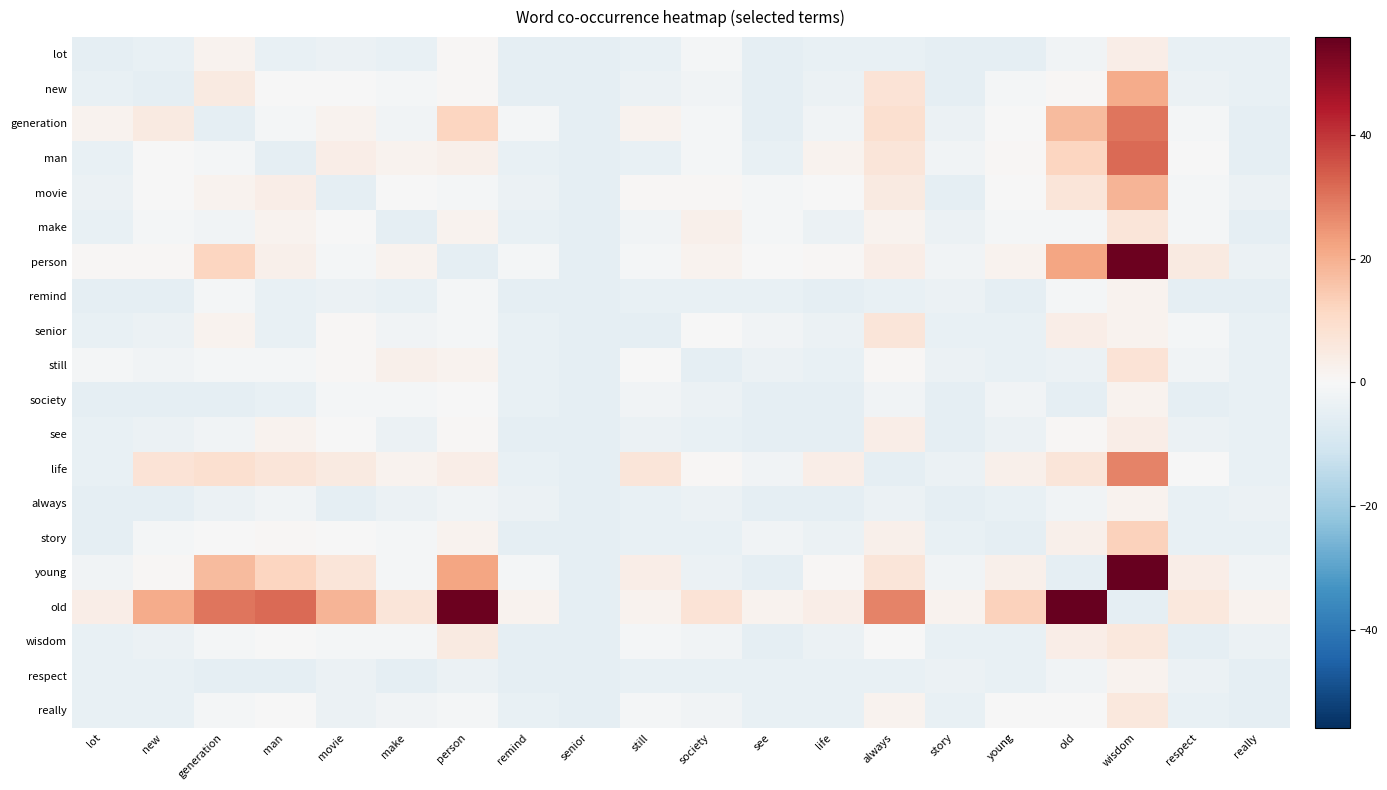

Reading left to right, what are all the values shown in this chart?

lot: lot=-5.2	new=-4.2	generation=1.8	man=-4.2	movie=-3.2	make=-4.2	person=0.8	remind=-5.2	senior=-5.2	still=-4.2	society=-1.2	see=-5.2	life=-4.2	always=-4.2	story=-5.2	young=-5.2	old=-2.2	wisdom=3.8	respect=-4.2	really=-4.2
new: lot=-4.2	new=-5.2	generation=4.8	man=-0.2	movie=-0.2	make=-1.2	person=0.8	remind=-5.2	senior=-5.2	still=-3.2	society=-2.2	see=-5.2	life=-3.2	always=7.8	story=-5.2	young=-1.2	old=0.8	wisdom=20.8	respect=-3.2	really=-4.2
generation: lot=1.8	new=4.8	generation=-5.2	man=-1.2	movie=1.8	make=-2.2	person=11.8	remind=-1.2	senior=-5.2	still=1.8	society=-1.2	see=-5.2	life=-2.2	always=8.8	story=-3.2	young=-0.2	old=17.8	wisdom=29.8	respect=-1.2	really=-5.2
man: lot=-4.2	new=-0.2	generation=-1.2	man=-5.2	movie=3.8	make=1.8	person=2.8	remind=-4.2	senior=-5.2	still=-4.2	society=-1.2	see=-4.2	life=1.8	always=6.8	story=-2.2	young=0.8	old=11.8	wisdom=31.8	respect=-0.2	really=-5.2
movie: lot=-3.2	new=-0.2	generation=1.8	man=3.8	movie=-5.2	make=-0.2	person=-1.2	remind=-3.2	senior=-5.2	still=0.8	society=0.8	see=-1.2	life=-0.2	always=4.8	story=-5.2	young=-0.2	old=6.8	wisdom=18.8	respect=-1.2	really=-3.2
make: lot=-4.2	new=-1.2	generation=-2.2	man=1.8	movie=-0.2	make=-5.2	person=1.8	remind=-4.2	senior=-5.2	still=-2.2	society=2.8	see=-1.2	life=-3.2	always=1.8	story=-3.2	young=-1.2	old=-1.2	wisdom=6.8	respect=-1.2	really=-5.2
person: lot=0.8	new=0.8	generation=11.8	man=2.8	movie=-1.2	make=1.8	person=-5.2	remind=-1.2	senior=-5.2	still=-1.2	society=1.8	see=-0.2	life=0.8	always=3.8	story=-2.2	young=1.8	old=21.8	wisdom=54.8	respect=4.8	really=-3.2
remind: lot=-5.2	new=-5.2	generation=-1.2	man=-4.2	movie=-3.2	make=-4.2	person=-1.2	remind=-5.2	senior=-5.2	still=-4.2	society=-4.2	see=-4.2	life=-5.2	always=-4.2	story=-3.2	young=-5.2	old=-1.2	wisdom=1.8	respect=-5.2	really=-5.2
senior: lot=-4.2	new=-3.2	generation=1.8	man=-4.2	movie=0.8	make=-2.2	person=-1.2	remind=-4.2	senior=-5.2	still=-5.2	society=-0.2	see=-2.2	life=-3.2	always=6.8	story=-4.2	young=-4.2	old=3.8	wisdom=1.8	respect=-1.2	really=-4.2
still: lot=-1.2	new=-2.2	generation=-1.2	man=-1.2	movie=0.8	make=2.8	person=1.8	remind=-4.2	senior=-5.2	still=-0.2	society=-5.2	see=-3.2	life=-4.2	always=0.8	story=-3.2	young=-4.2	old=-3.2	wisdom=7.8	respect=-2.2	really=-4.2
society: lot=-5.2	new=-5.2	generation=-5.2	man=-4.2	movie=-1.2	make=-1.2	person=-0.2	remind=-4.2	senior=-5.2	still=-2.2	society=-3.2	see=-5.2	life=-5.2	always=-2.2	story=-5.2	young=-2.2	old=-5.2	wisdom=1.8	respect=-5.2	really=-4.2
see: lot=-4.2	new=-3.2	generation=-2.2	man=1.8	movie=-0.2	make=-3.2	person=0.8	remind=-5.2	senior=-5.2	still=-3.2	society=-4.2	see=-5.2	life=-5.2	always=3.8	story=-5.2	young=-3.2	old=0.8	wisdom=3.8	respect=-3.2	really=-4.2
life: lot=-4.2	new=7.8	generation=8.8	man=6.8	movie=4.8	make=1.8	person=3.8	remind=-4.2	senior=-5.2	still=6.8	society=0.8	see=-2.2	life=3.8	always=-5.2	story=-3.2	young=2.8	old=6.8	wisdom=27.8	respect=-0.2	really=-4.2
always: lot=-5.2	new=-5.2	generation=-3.2	man=-2.2	movie=-5.2	make=-3.2	person=-2.2	remind=-3.2	senior=-5.2	still=-4.2	society=-3.2	see=-5.2	life=-5.2	always=-3.2	story=-5.2	young=-4.2	old=-2.2	wisdom=1.8	respect=-4.2	really=-3.2
story: lot=-5.2	new=-1.2	generation=-0.2	man=0.8	movie=-0.2	make=-1.2	person=1.8	remind=-5.2	senior=-5.2	still=-4.2	society=-4.2	see=-2.2	life=-3.2	always=2.8	story=-4.2	young=-5.2	old=2.8	wisdom=12.8	respect=-4.2	really=-4.2
young: lot=-2.2	new=0.8	generation=17.8	man=11.8	movie=6.8	make=-1.2	person=21.8	remind=-1.2	senior=-5.2	still=3.8	society=-3.2	see=-5.2	life=0.8	always=6.8	story=-2.2	young=2.8	old=-5.2	wisdom=55.8	respect=3.8	really=-2.2
old: lot=3.8	new=20.8	generation=29.8	man=31.8	movie=18.8	make=6.8	person=54.8	remind=1.8	senior=-5.2	still=1.8	society=7.8	see=1.8	life=3.8	always=27.8	story=1.8	young=12.8	old=55.8	wisdom=-5.2	respect=5.8	really=1.8
wisdom: lot=-4.2	new=-3.2	generation=-1.2	man=-0.2	movie=-1.2	make=-1.2	person=4.8	remind=-5.2	senior=-5.2	still=-1.2	society=-2.2	see=-5.2	life=-3.2	always=-0.2	story=-4.2	young=-4.2	old=3.8	wisdom=5.8	respect=-5.2	really=-3.2
respect: lot=-4.2	new=-4.2	generation=-5.2	man=-5.2	movie=-3.2	make=-5.2	person=-3.2	remind=-5.2	senior=-5.2	still=-4.2	society=-4.2	see=-4.2	life=-4.2	always=-4.2	story=-3.2	young=-4.2	old=-2.2	wisdom=1.8	respect=-3.2	really=-5.2
really: lot=-4.2	new=-4.2	generation=-1.2	man=-0.2	movie=-3.2	make=-2.2	person=-1.2	remind=-4.2	senior=-5.2	still=-1.2	society=-2.2	see=-4.2	life=-4.2	always=1.8	story=-4.2	young=-0.2	old=-0.2	wisdom=5.8	respect=-4.2	really=-5.2